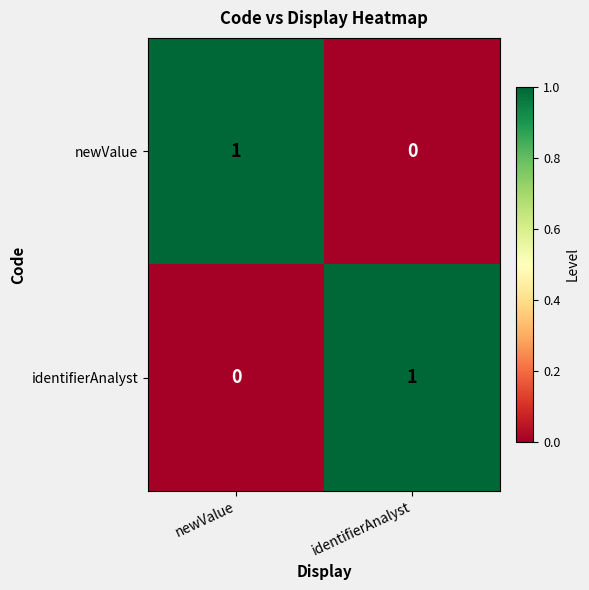

True or false: identifierAnalyst has a value of 0 at newValue.

True